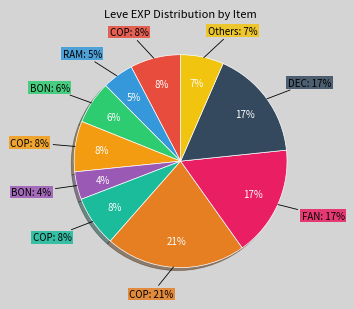

Approximately how many times larger is the value at Copper Ring compared to Decorated Bone Staff?

0.5